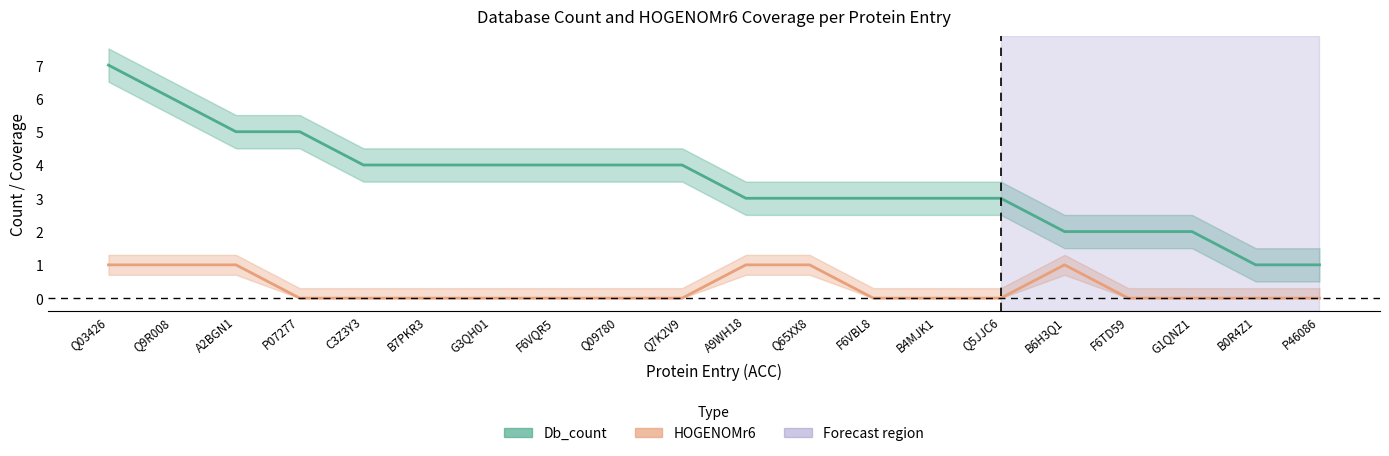

Where is Db_count nearest to the value 4?

C3Z3Y3